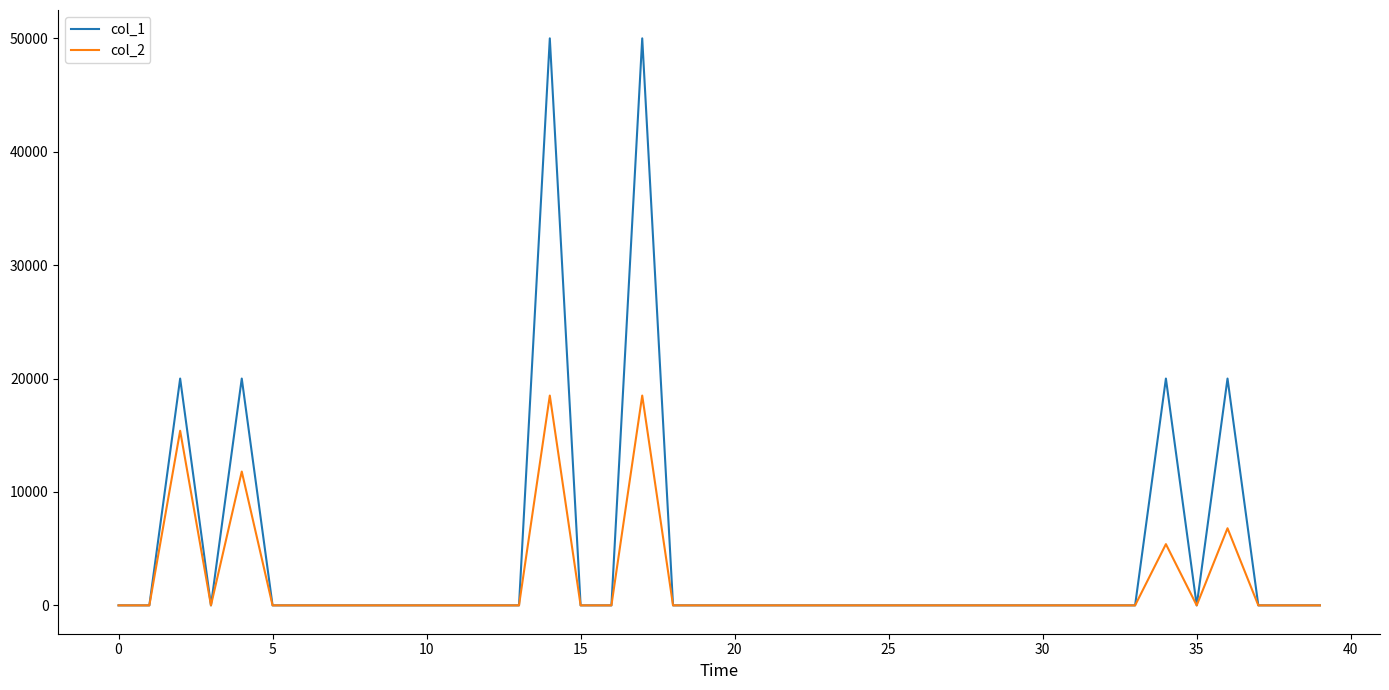

What are all the series names shown in the legend?

col_1, col_2